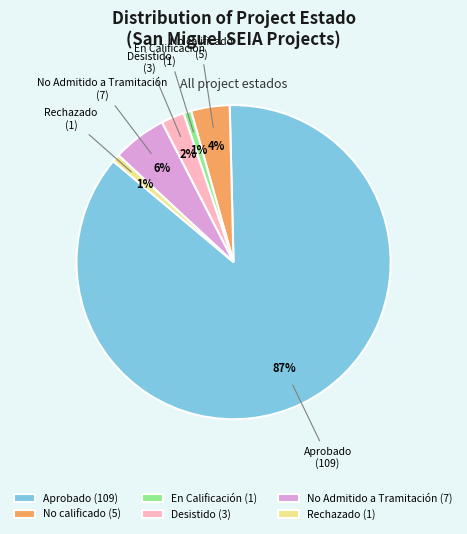

How many segments does this pie chart have?

6